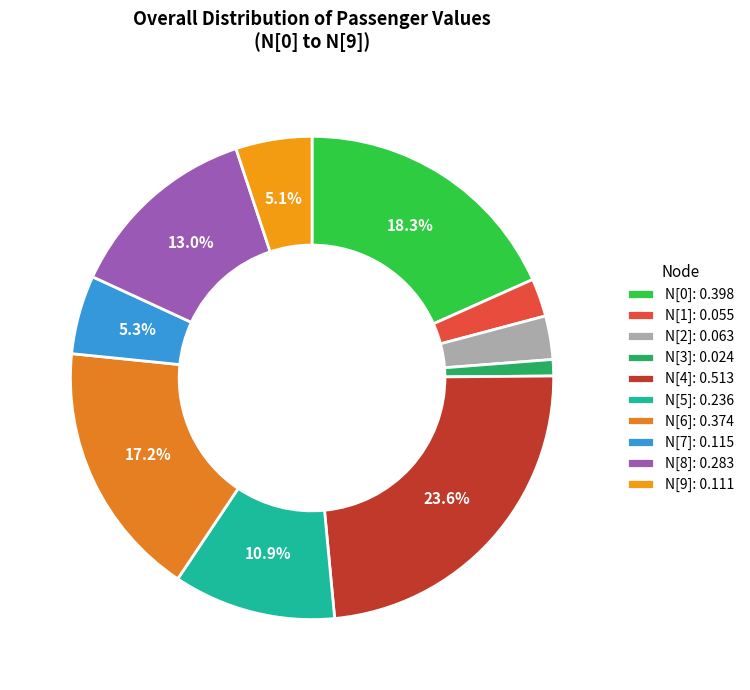

To the nearest percent, what portion does N[5] represent?

11%